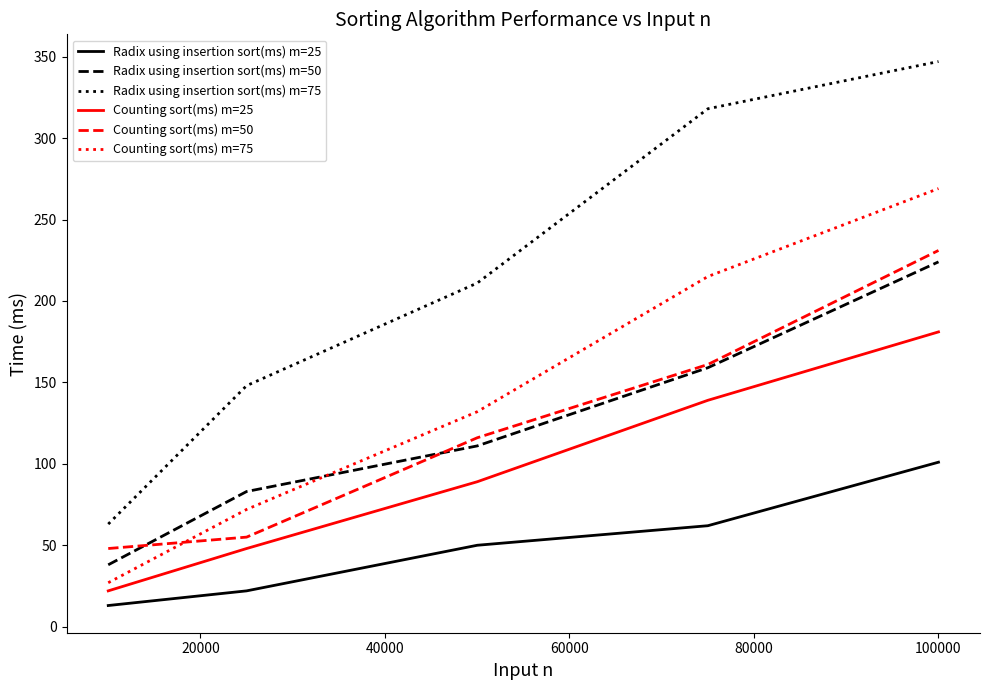

Does the chart display data point markers on the line(s)?

No